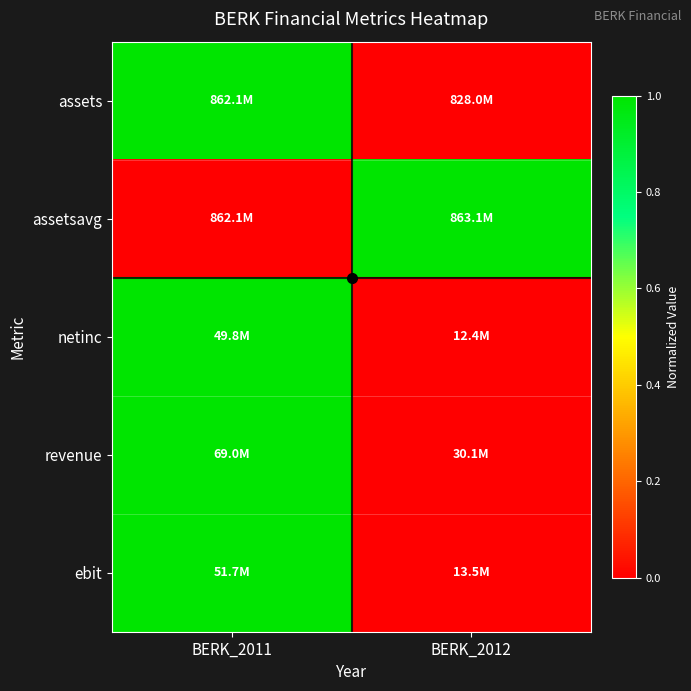

Reading left to right, transcribe all the data shown in this chart.

assets: BERK_2011=1	BERK_2012=0
assetsavg: BERK_2011=0	BERK_2012=1
netinc: BERK_2011=1	BERK_2012=0
revenue: BERK_2011=1	BERK_2012=0
ebit: BERK_2011=1	BERK_2012=0